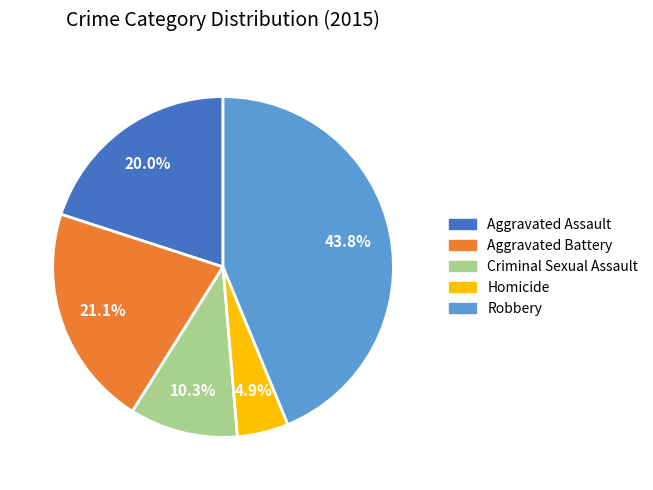

What is the ratio of the value at Aggravated Battery to the value at Homicide?

4.3